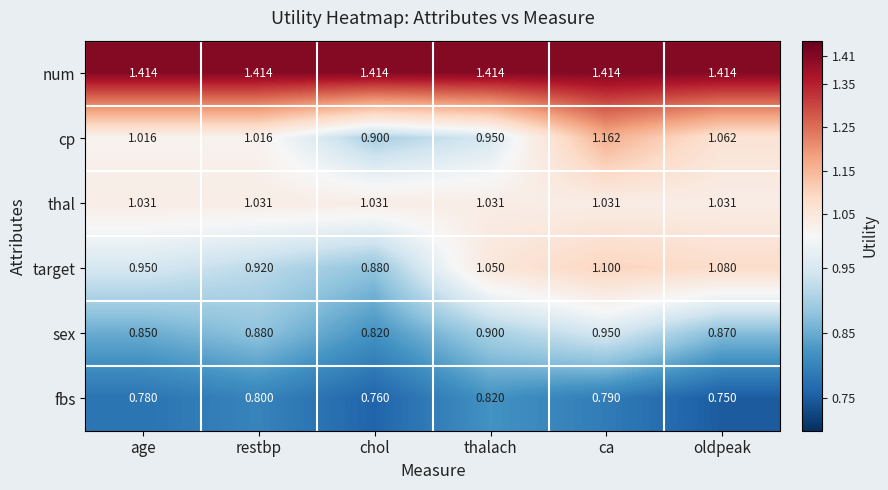

Which category has the lowest value in the cp series?

chol